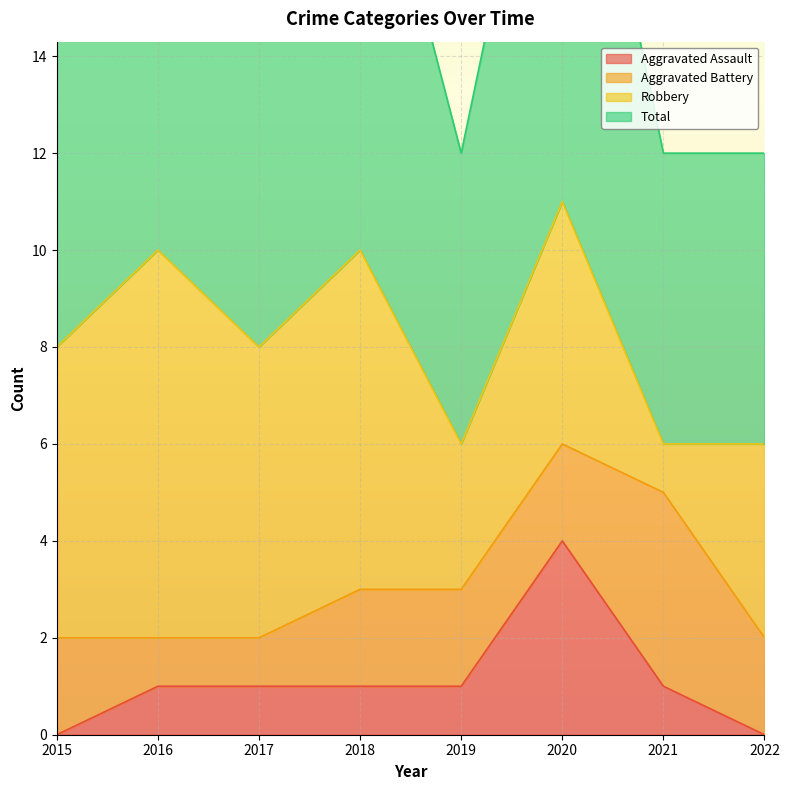

Does the chart display data point markers on the line(s)?

No